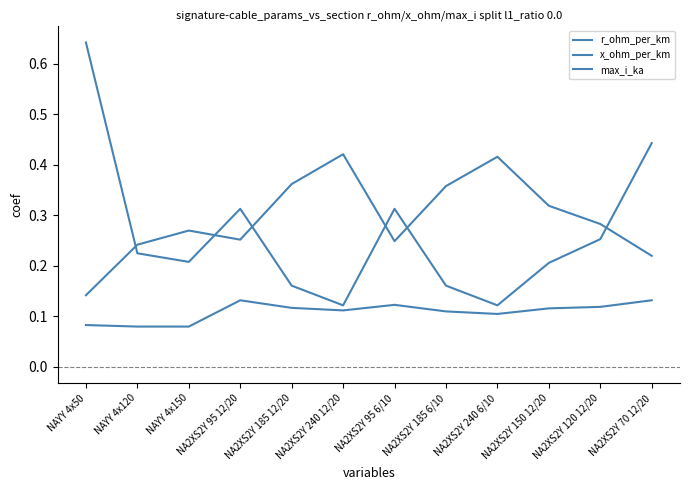

What is the smallest value displayed?

0.1